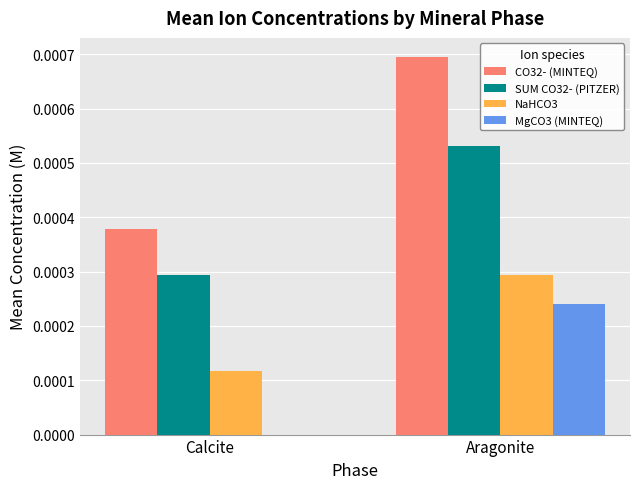

Which category has the highest value across all series?

Aragonite